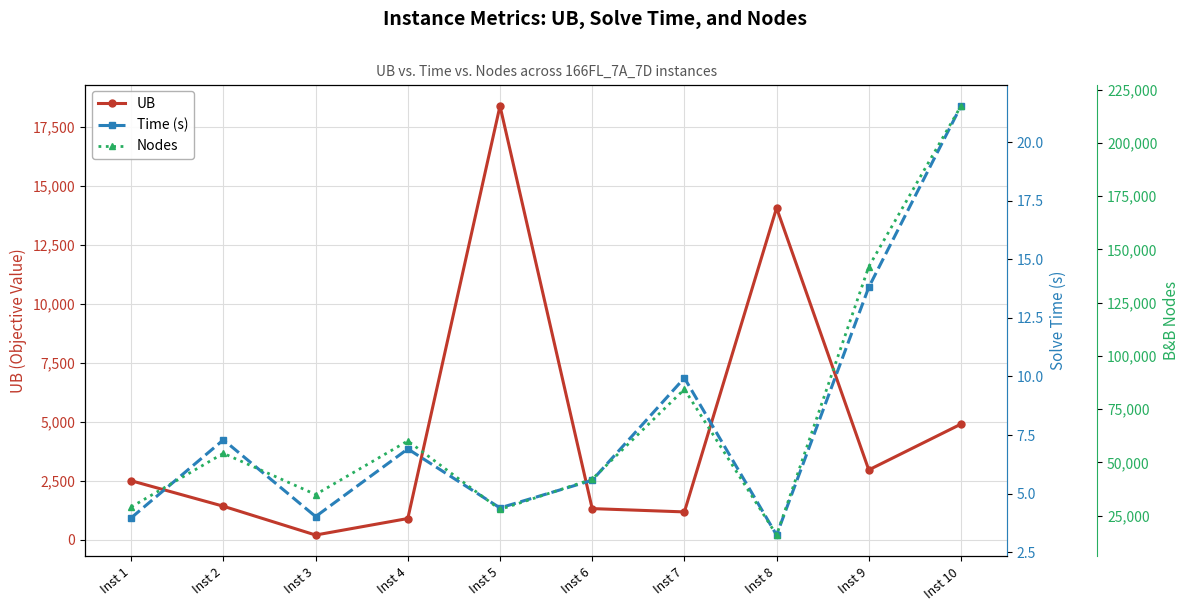

Where is the first local minimum for Time (s)?

Inst 3